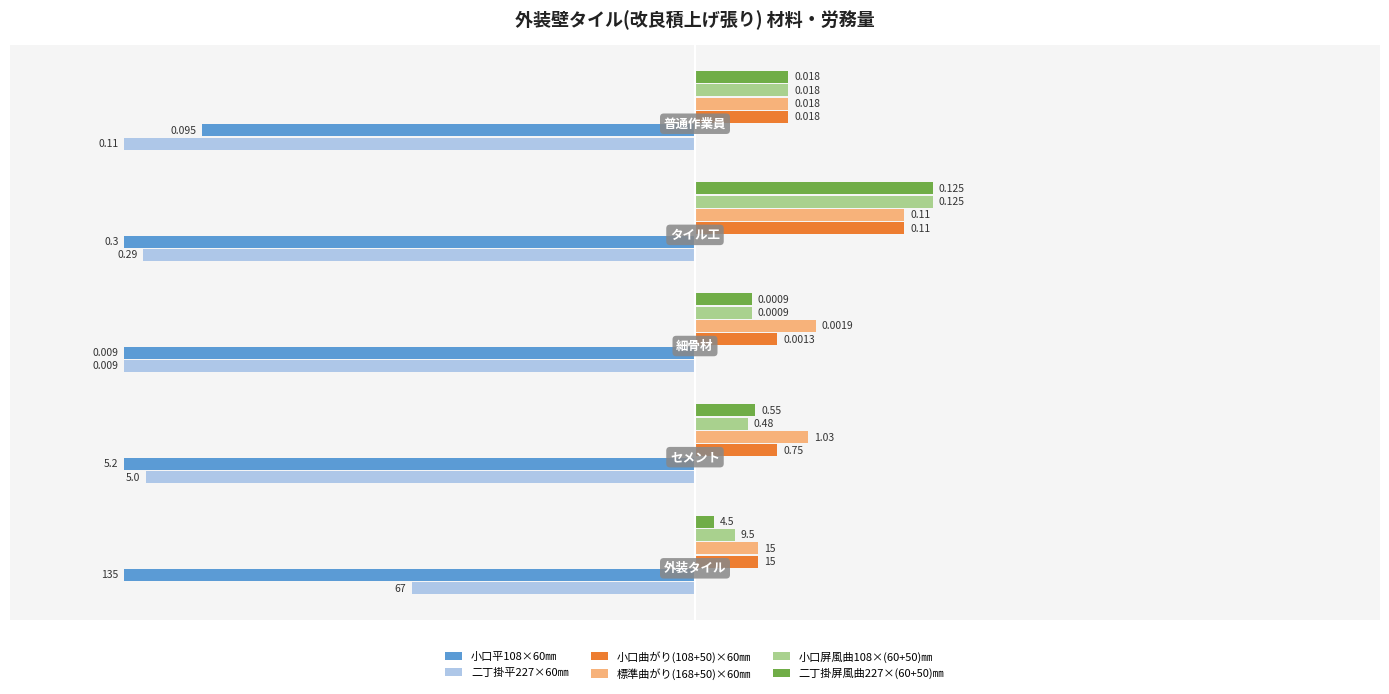

What are all the series names shown in the legend?

小口平108×60㎜, 二丁掛平227×60㎜, 小口曲がり(108+50)×60㎜, 標準曲がり(168+50)×60㎜, 小口屏風曲108×(60+50)㎜, 二丁掛屏風曲227×(60+50)㎜